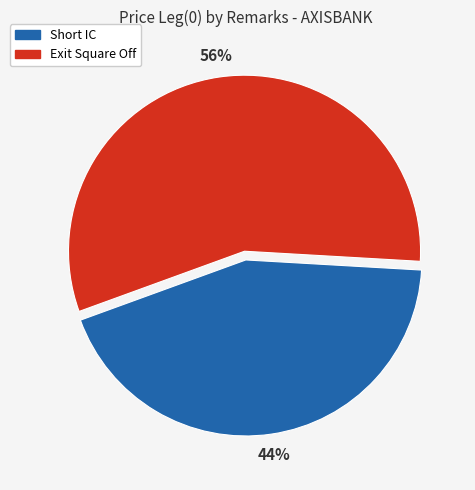

To the nearest percent, what portion does Short IC represent?

44%